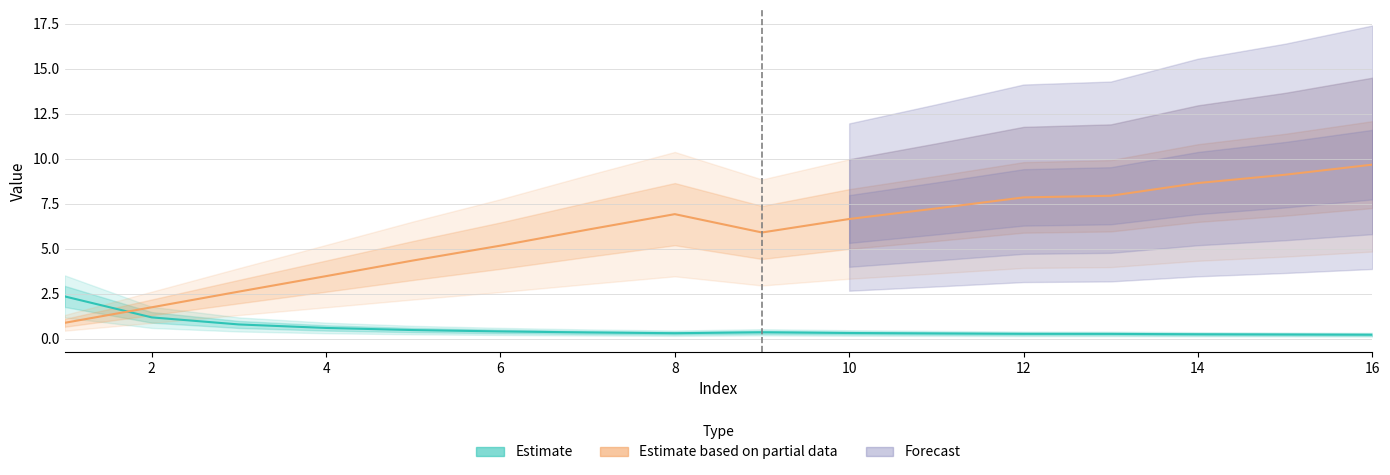

How many interior local peaks does the Estimate series have?

1